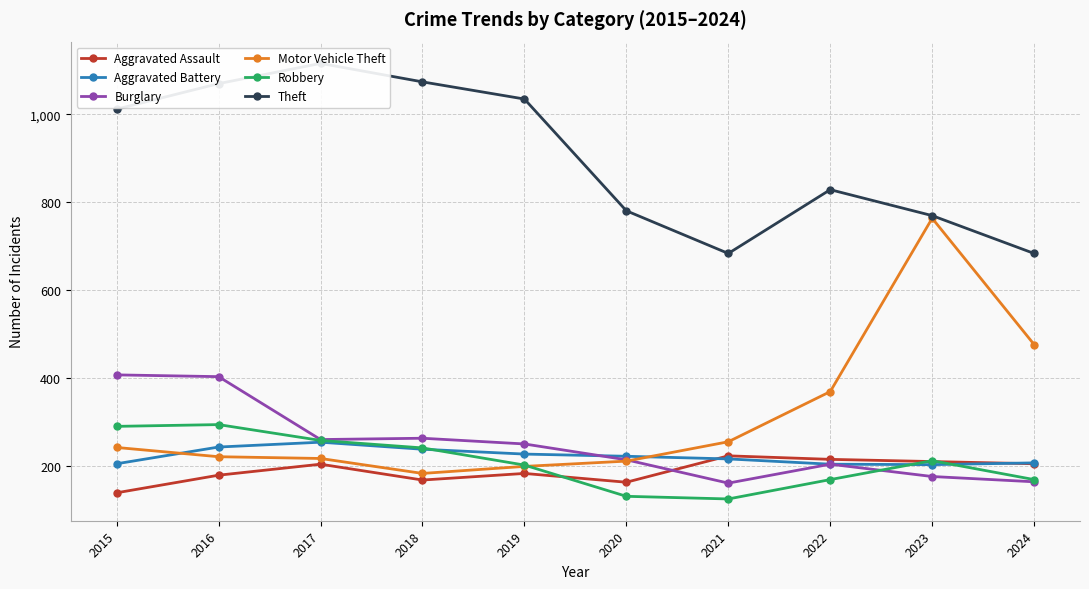

What is the minimum value shown in the chart?

126